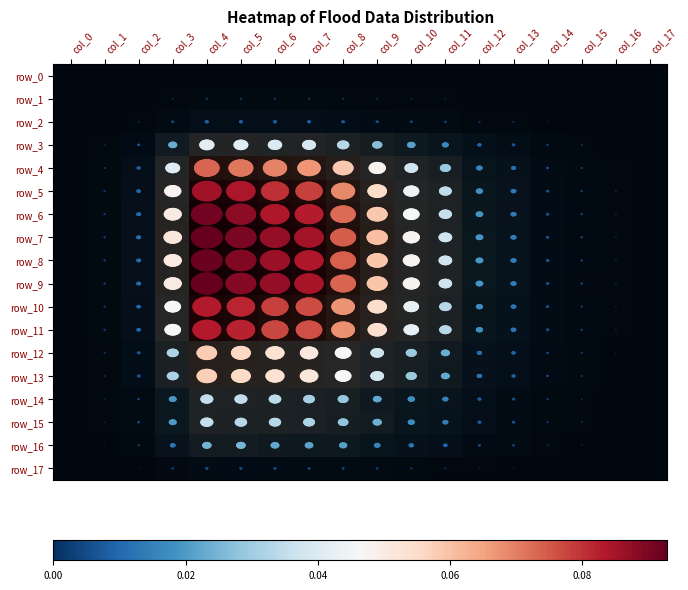

At which category is the sum across all series the highest?

col_4